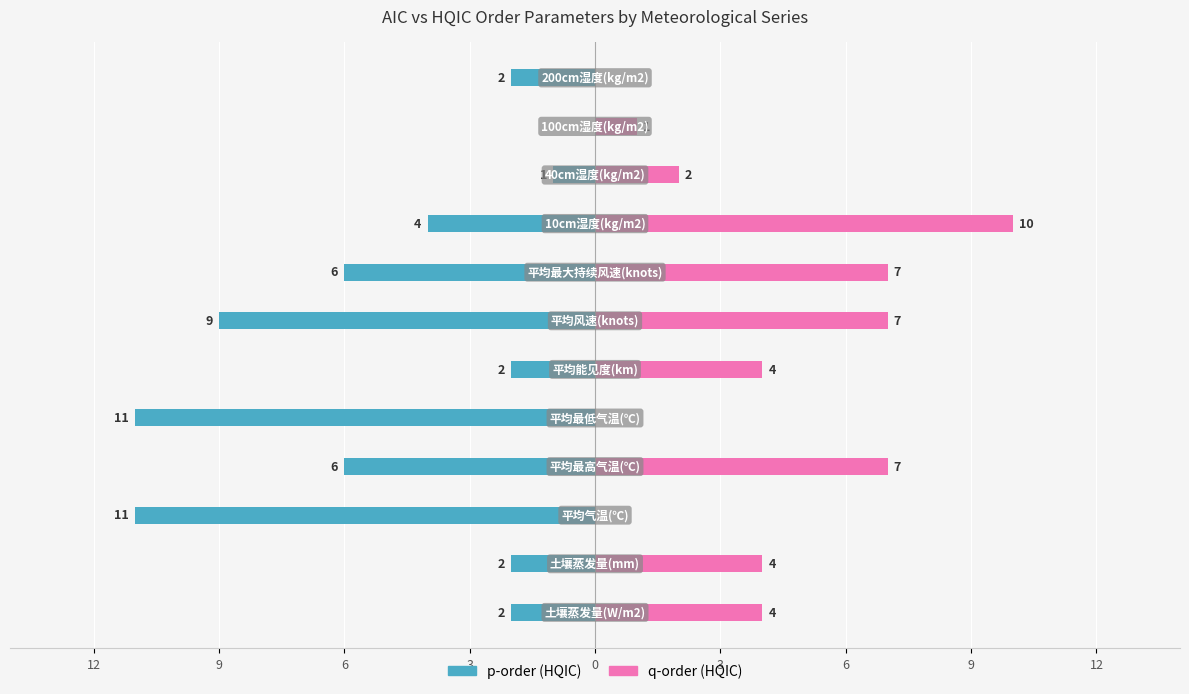

What is the minimum value shown in the chart?

-11